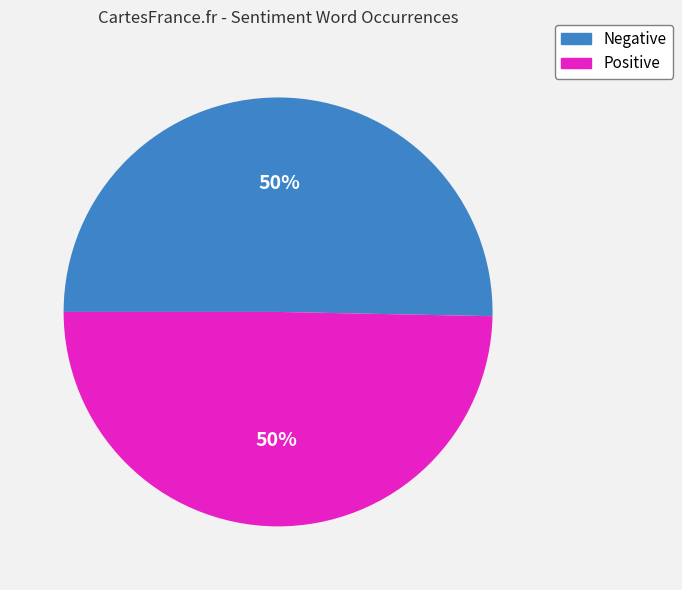

To the nearest percent, what is the average slice percentage?

50%